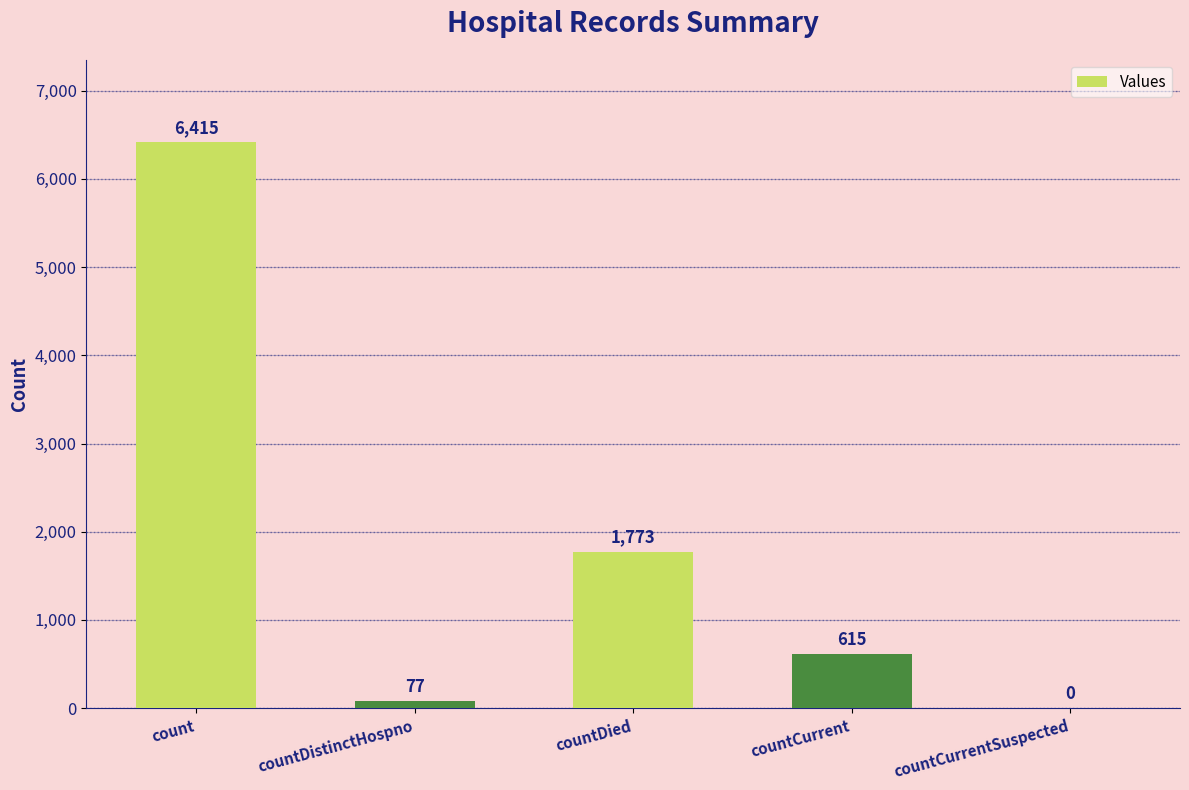

What is the sum of all values?

8880